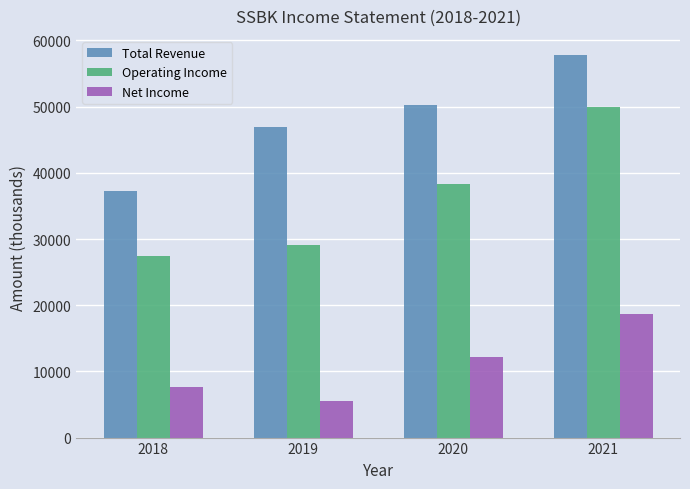

Reading left to right, what are all the values shown in this chart?

Total Revenue: 2018=37200	2019=47000	2020=50300	2021=57800
Operating Income: 2018=27500	2019=29100	2020=38300	2021=49900
Net Income: 2018=7700	2019=5600	2020=12100	2021=18600